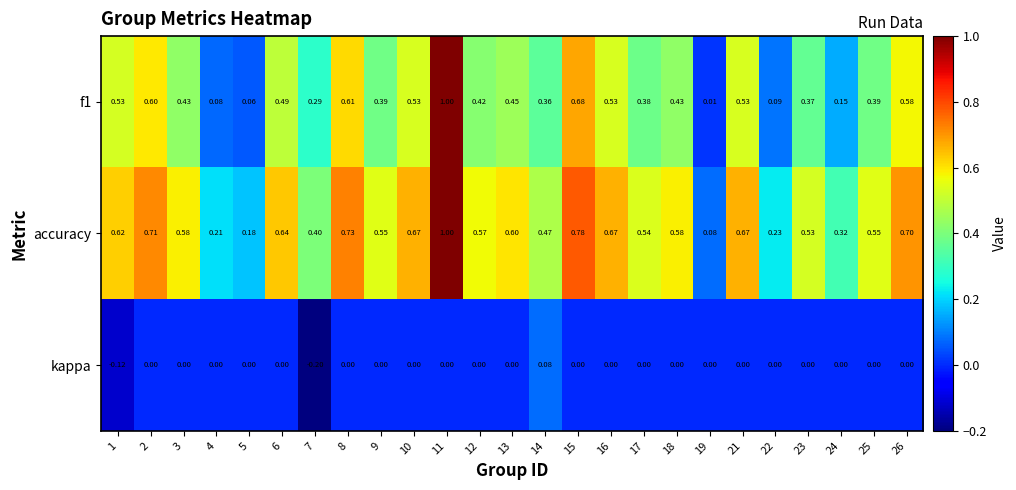

What is the total value across all series at 9?

0.9